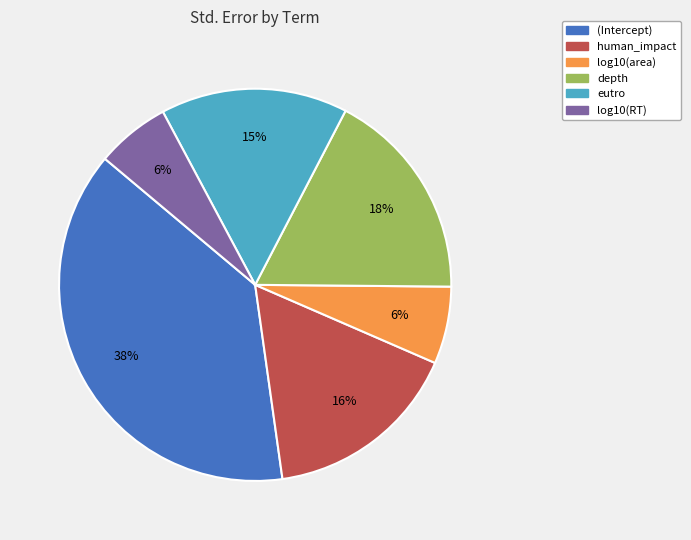

What is the largest slice in the pie chart?

(Intercept)